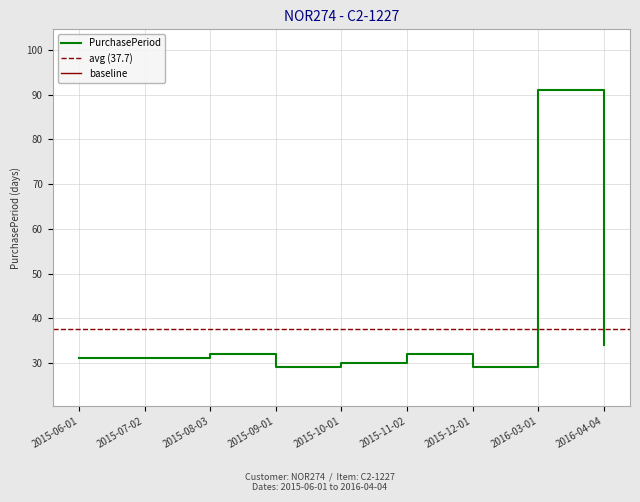

How many data points are above 31?

4